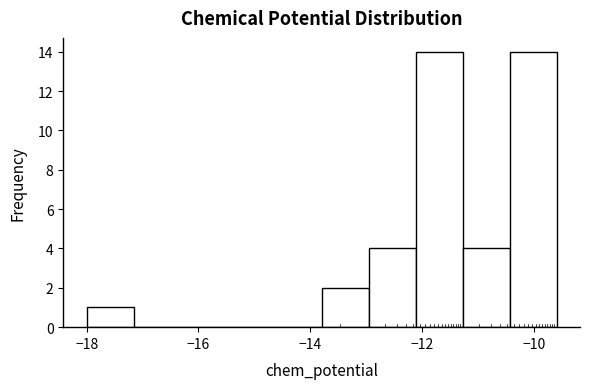

Reading left to right, transcribe this chart: for each bar, give the range it covers on the x-axis and its height. Neither the bar edges nor the heights are printed on the chart, so give them approximately, as read against the axes.

-18.0 to -17.2: 1
-17.2 to -16.4: 0
-16.4 to -15.4: 0
-15.4 to -14.6: 0
-14.6 to -13.8: 0
-13.8 to -13.0: 2
-13.0 to -12.2: 4
-12.2 to -11.2: 14
-11.2 to -10.4: 4
-10.4 to -9.6: 14